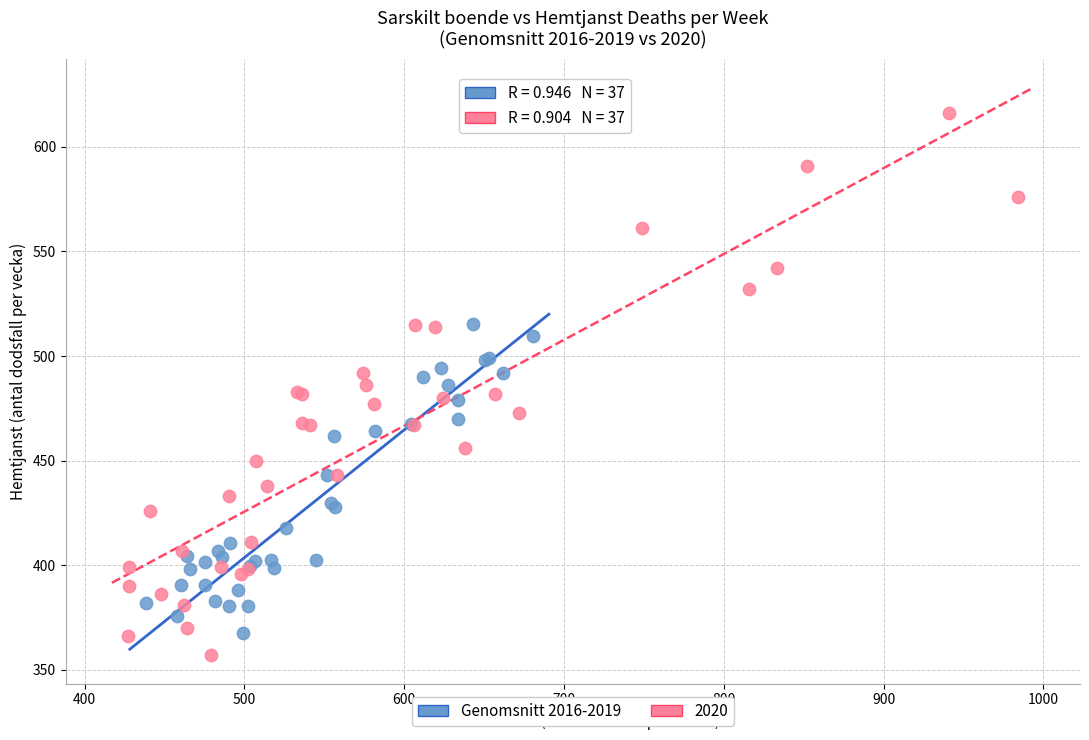

Which series reaches the maximum Y coordinate?

2020